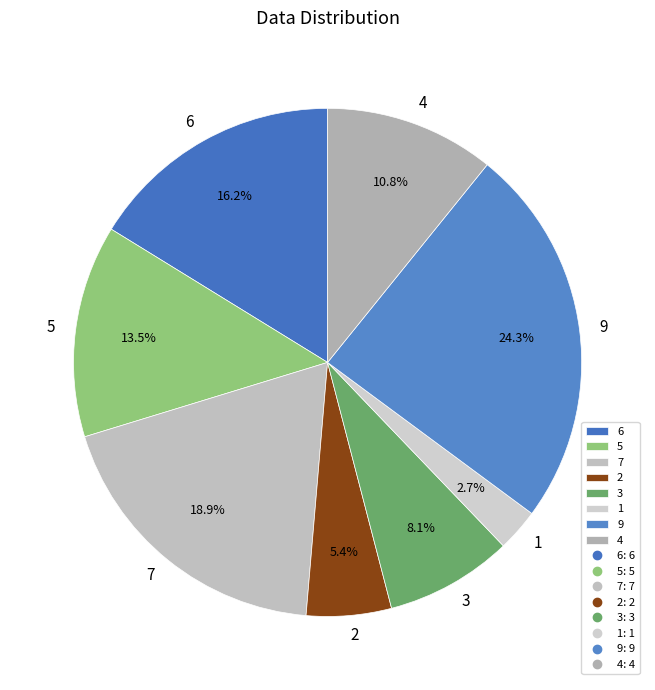

How much of the chart is everything except 4?

89.2%